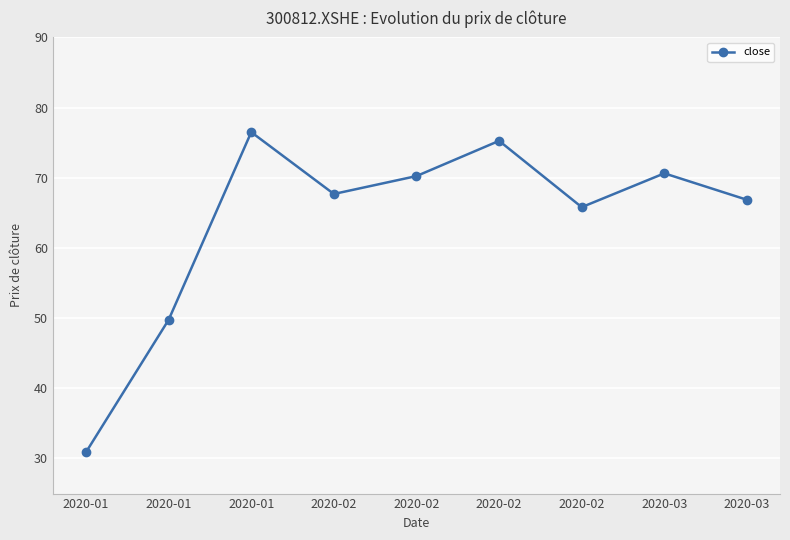

Approximately how many times larger is the value at 2020-02 compared to 2020-02?

1.0